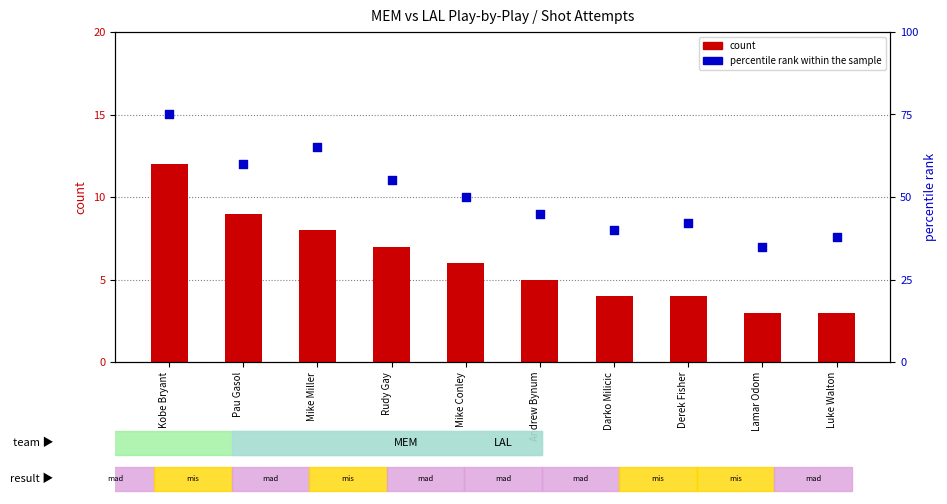

Which series has the largest total across all categories?

percentile rank within the sample